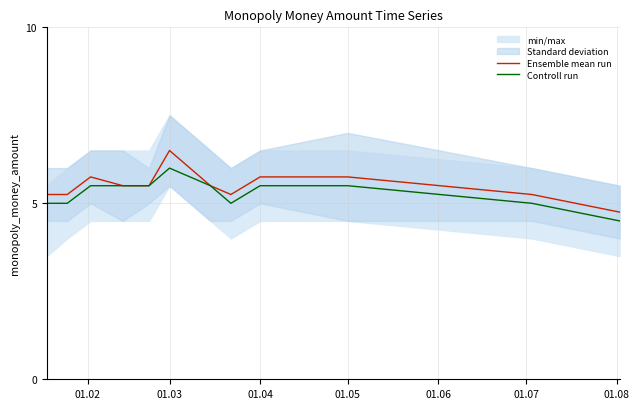

Rank the series by their average value, from lowest to highest.

Controll run, Ensemble mean run